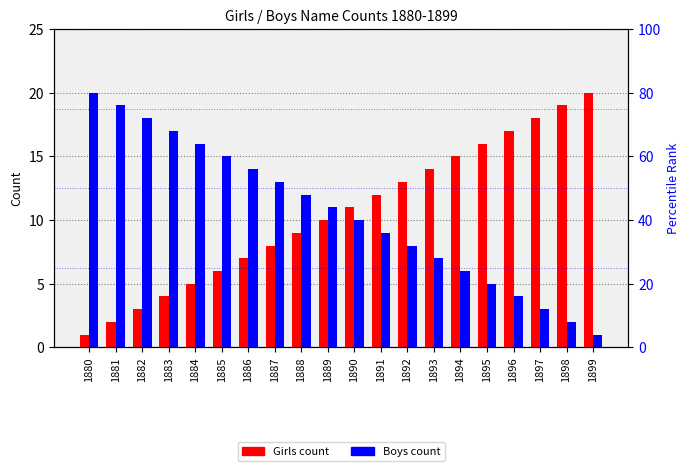

Reading right to left, what are all the values shown in this chart?

Girls: 1899=20	1898=19	1897=18	1896=17	1895=16	1894=15	1893=14	1892=13	1891=12	1890=11	1889=10	1888=9	1887=8	1886=7	1885=6	1884=5	1883=4	1882=3	1881=2	1880=1
Boys: 1899=1	1898=2	1897=3	1896=4	1895=5	1894=6	1893=7	1892=8	1891=9	1890=10	1889=11	1888=12	1887=13	1886=14	1885=15	1884=16	1883=17	1882=18	1881=19	1880=20